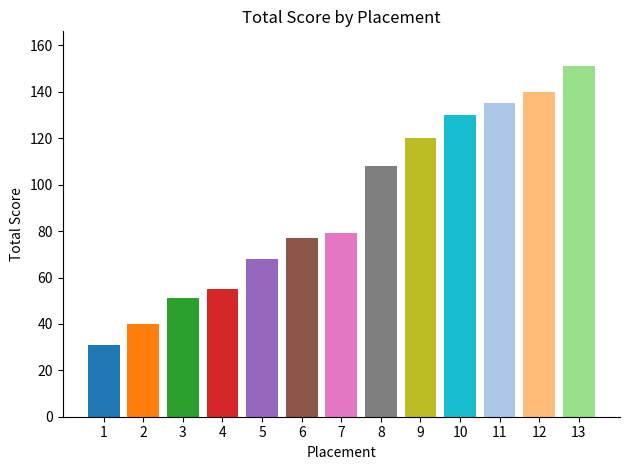

At which label is the value closest to 91?

7